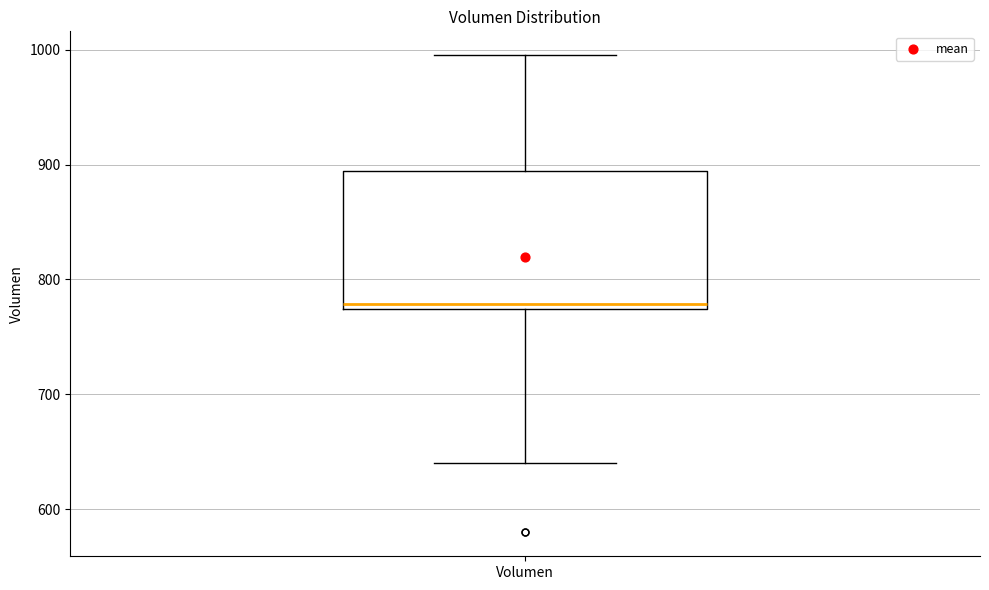

Read this box plot against the y-axis: the position of the median line, the range covered by the box, and the ends of both whiskers. The values are not printed on the chart, so give them approximately, as read against the axis.

median 780, box 770 to 890, whiskers 640 to 1000